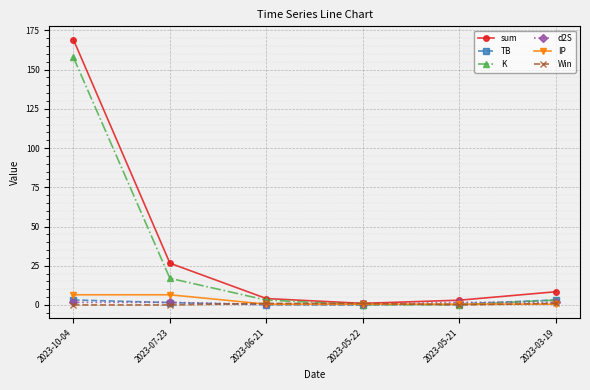

What is the label of the 3rd point from the right?

2023-05-22